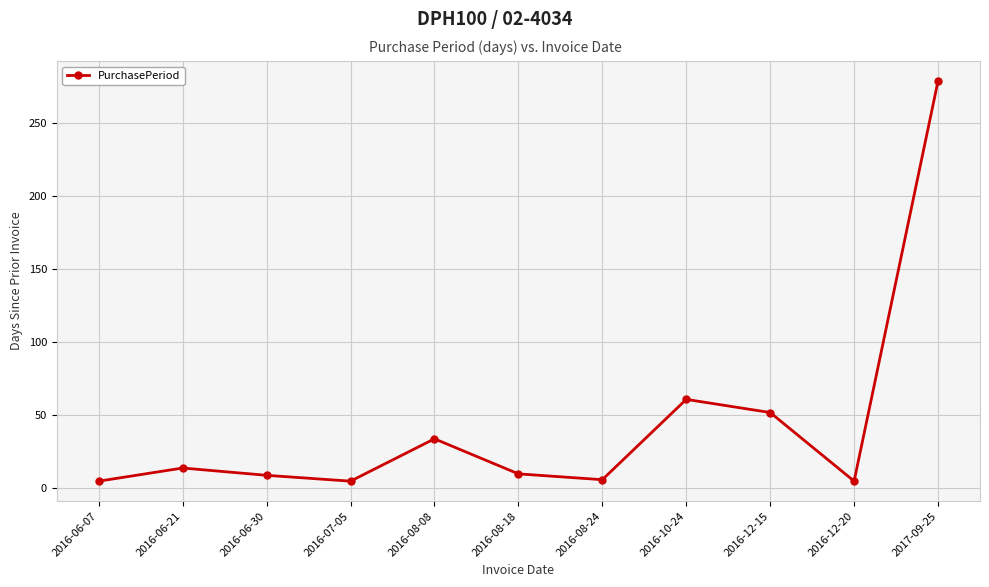

What is the label of the 4th point from the left?

2016-07-05